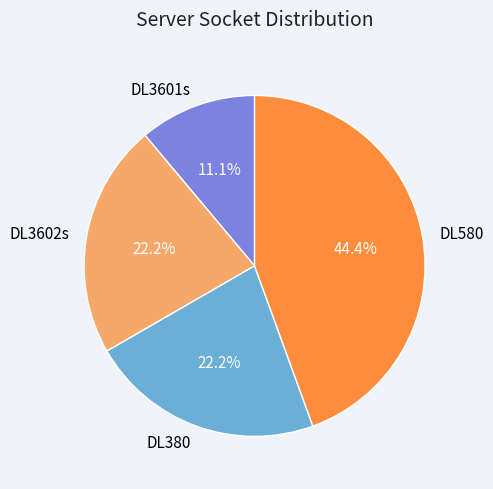

What is the smallest slice in the pie chart?

DL3601s